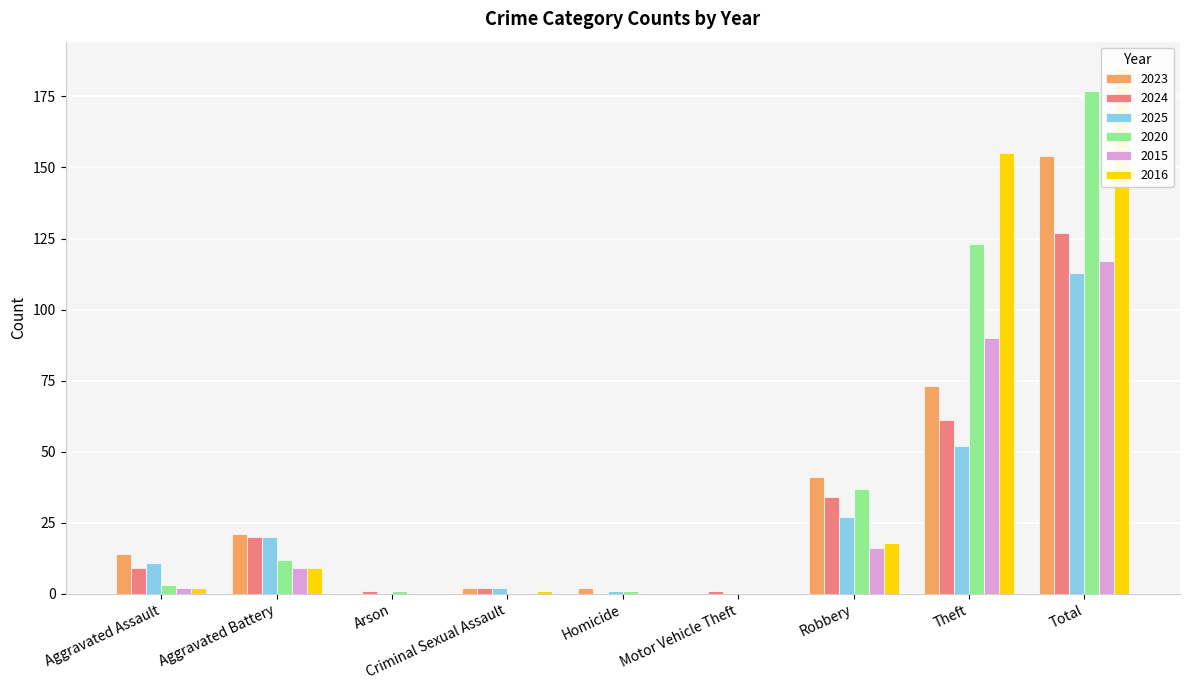

What is the label of the 3rd bar from the right?

Robbery